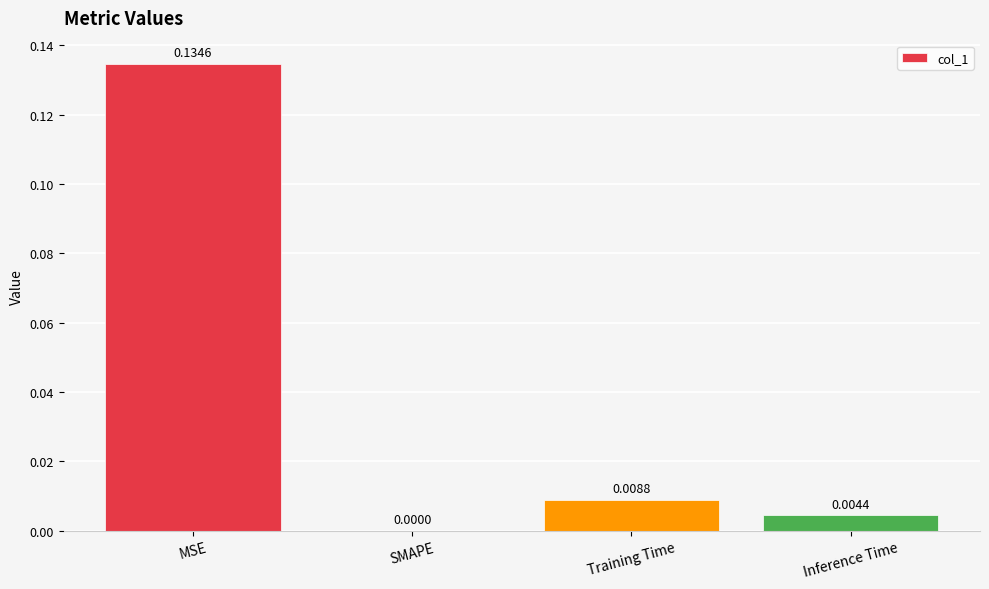

Where is the data nearest to the value 0?

SMAPE